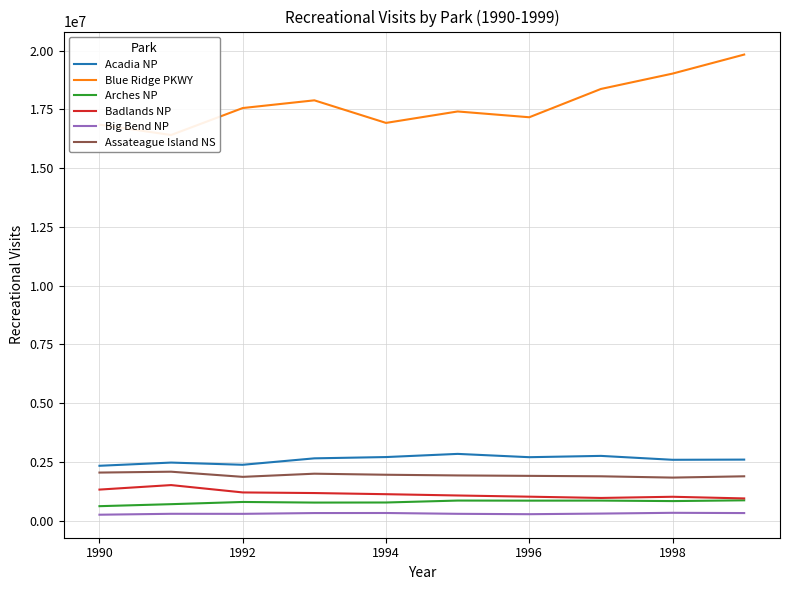

What is the difference between the maximum and minimum values in the Badlands NP series?

567943